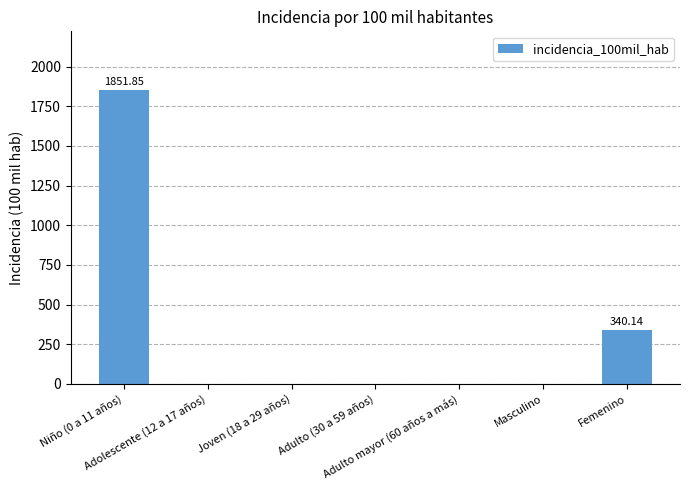

What is the sum of all values?

2192.0